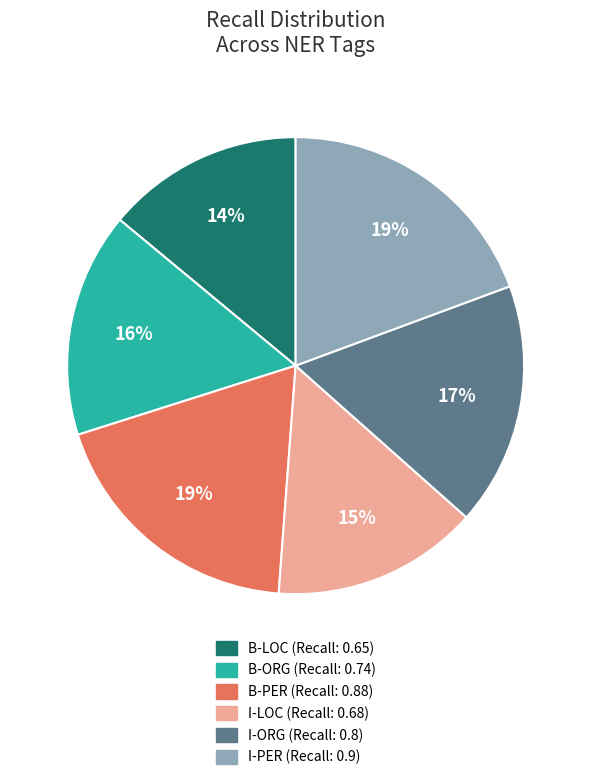

How many segments does this pie chart have?

6